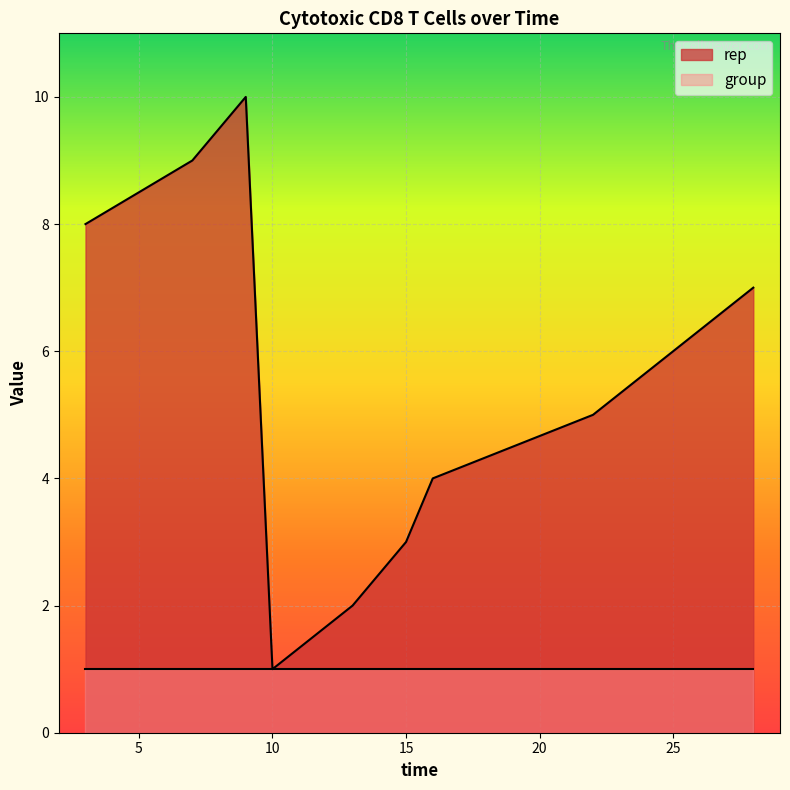

The group series shows 1 at 17. True or false?

False